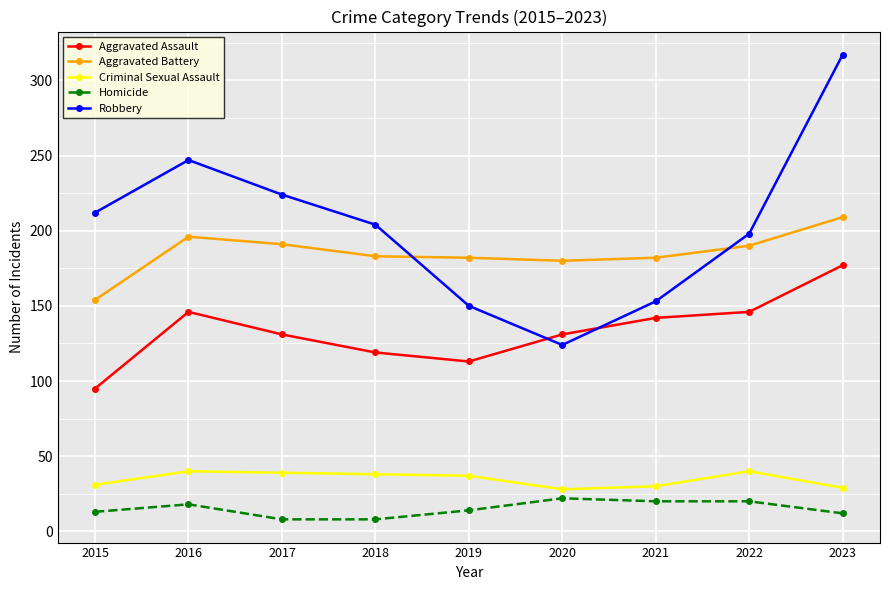

How many series are shown in this chart?

5